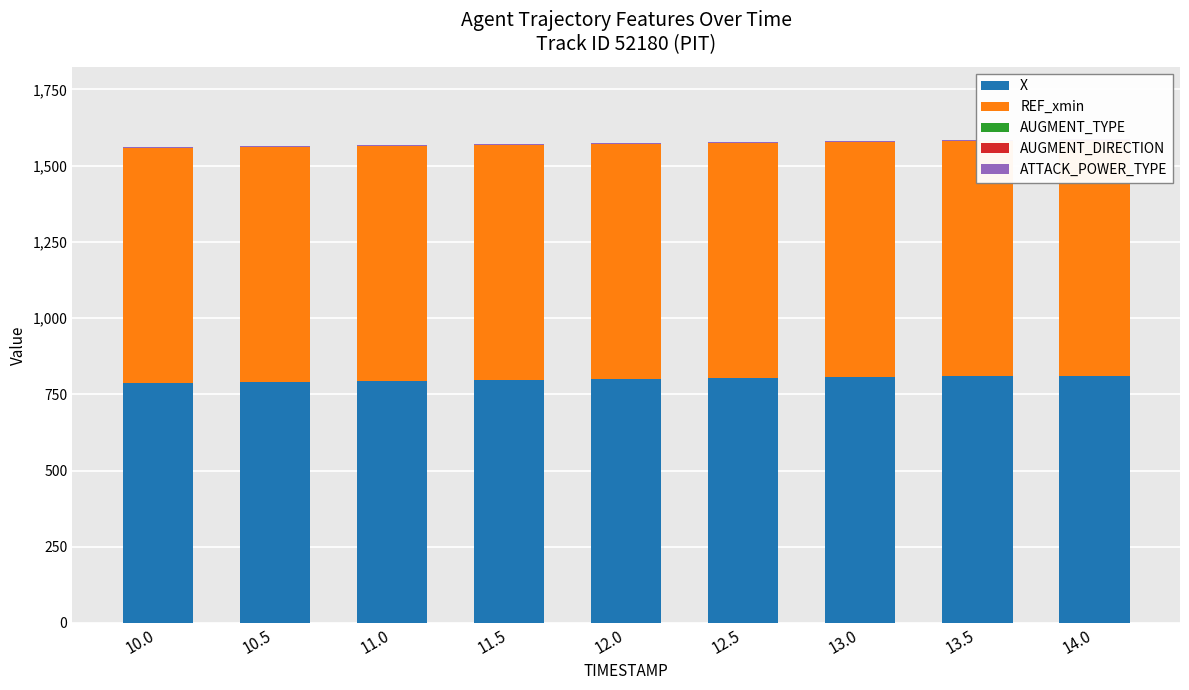

What is the total value across all series at 12.5?

1576.9